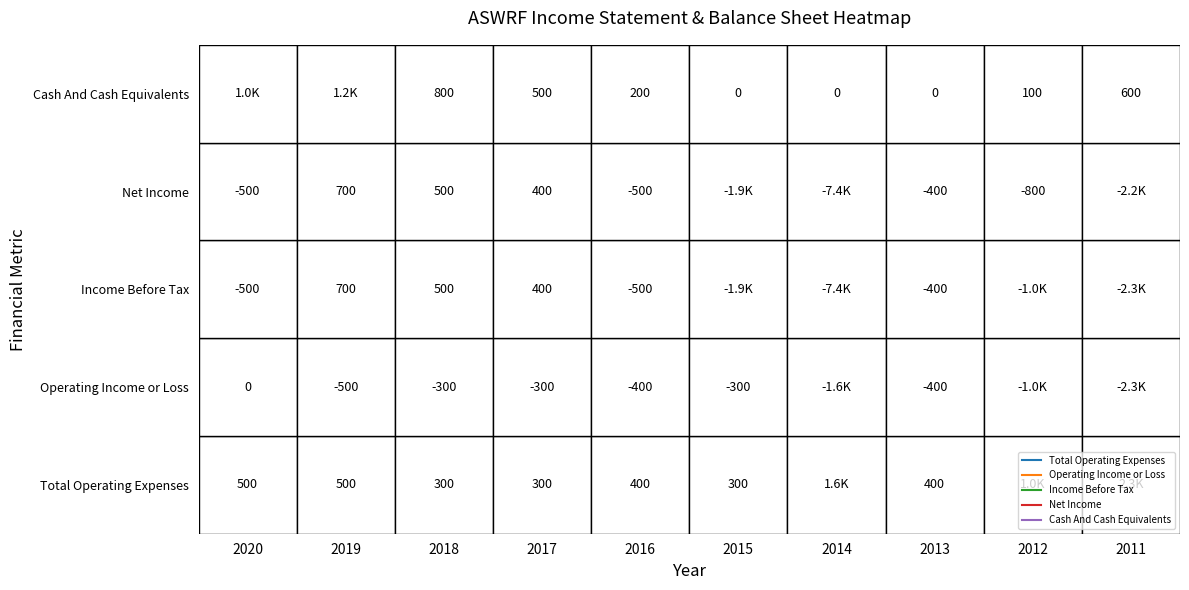

The value of Cash And Cash Equivalents at 2014 is 0. True or false?

True